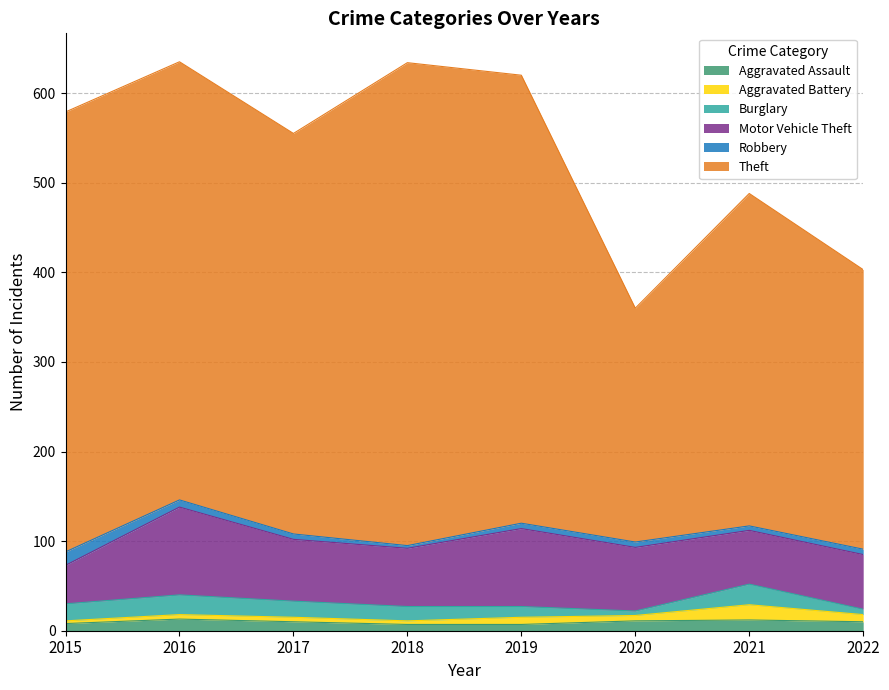

At how many categories does at least one series exceed 58?

8